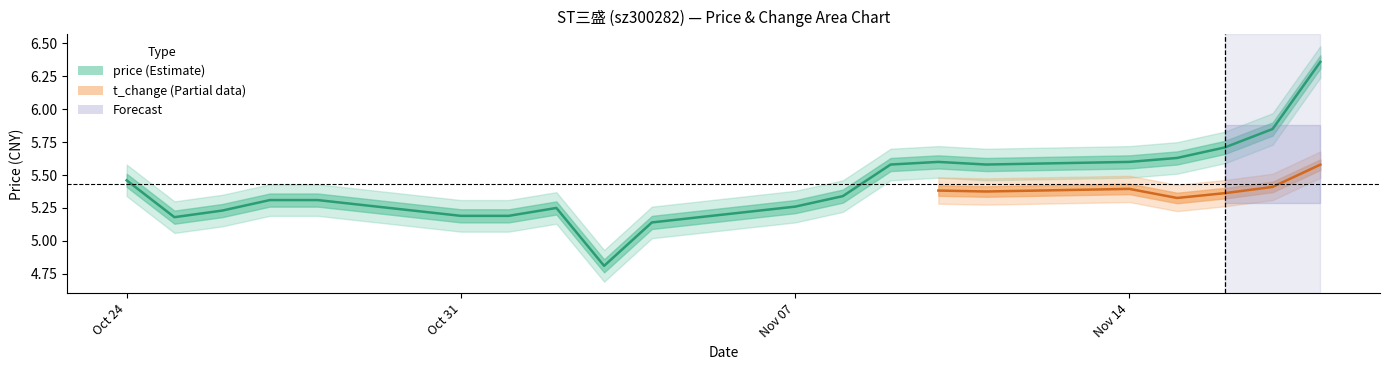

True or false: the data has more than 0 interior local peaks.

True